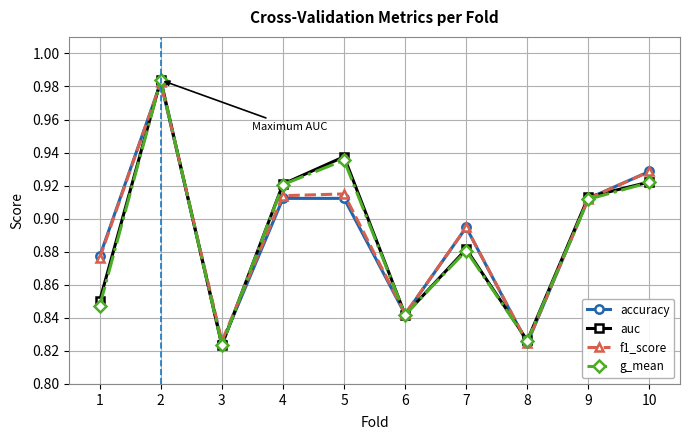

True or false: accuracy has more than 0 interior local peaks.

True